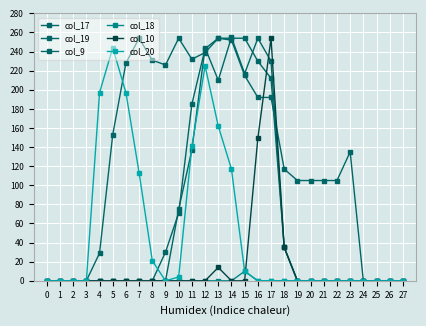

What is the highest value of the col_9 series?

255